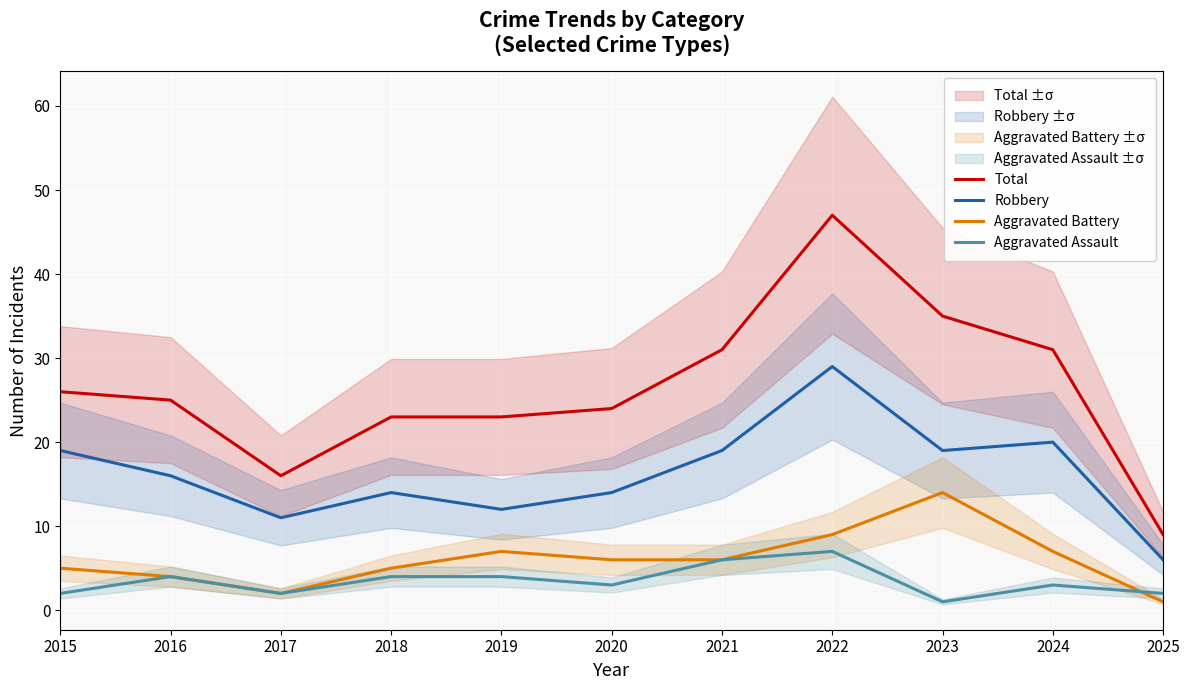

Which series changed the most between 2019 and 2024?

Total